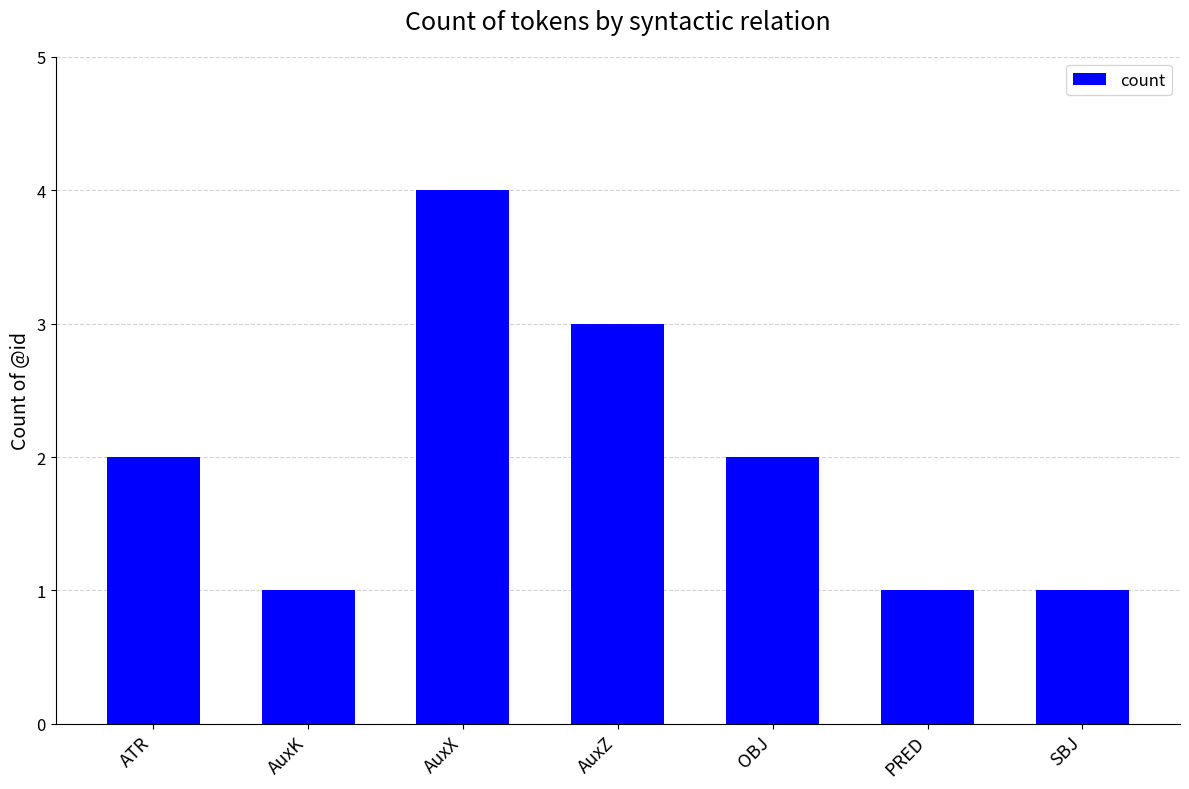

How many data points does each series have?

7